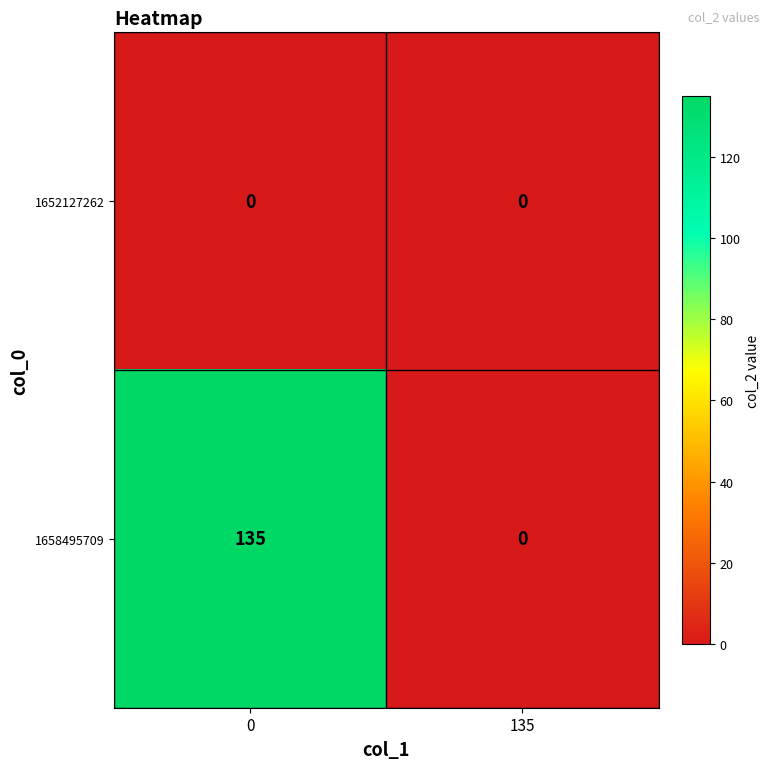

Reading left to right, list all the values displayed in this chart.

1652127262: 0	0
1658495709: 135	0